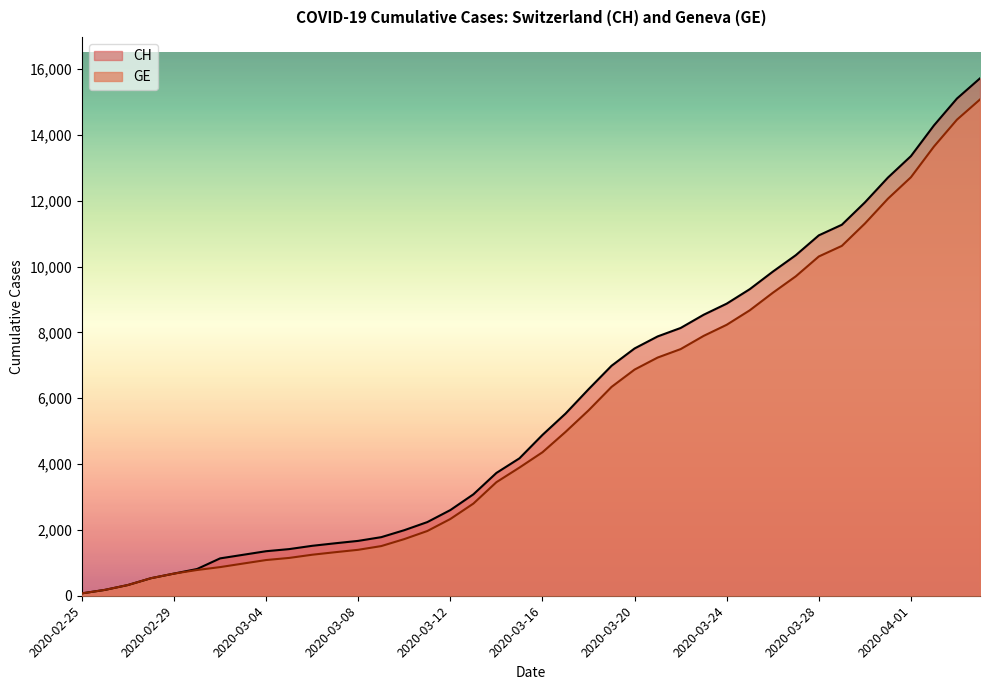

True or false: CH and GE cross at least once.

False